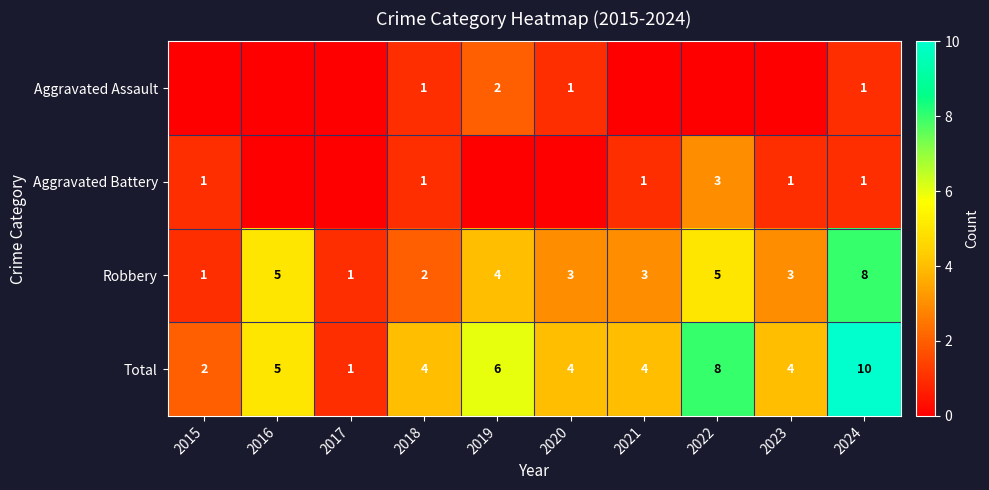

How many data points does each series have?

10